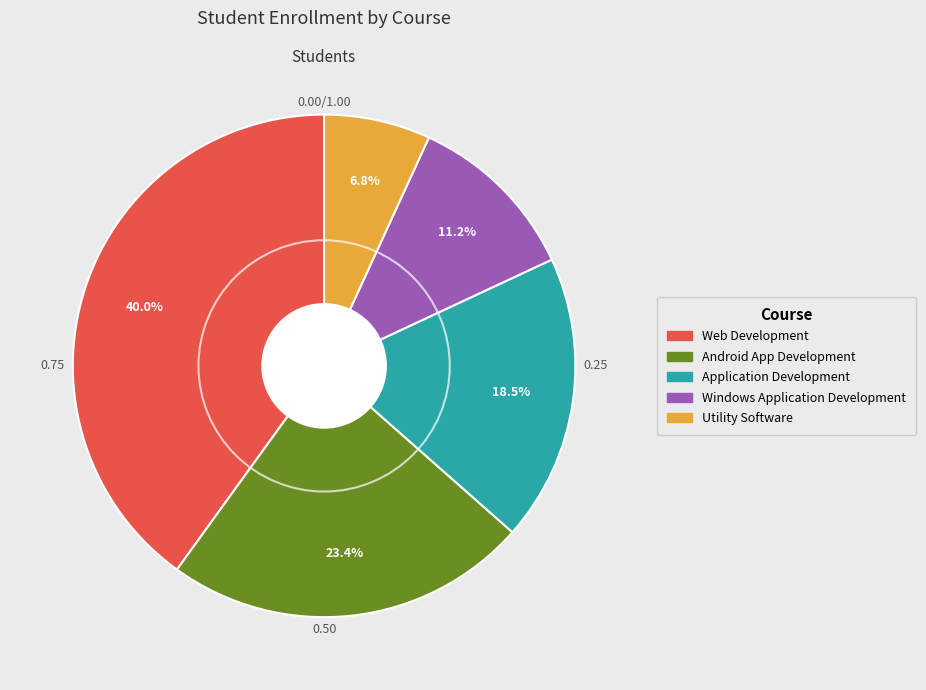

True or false: Utility Software accounts for 7% of the total.

True